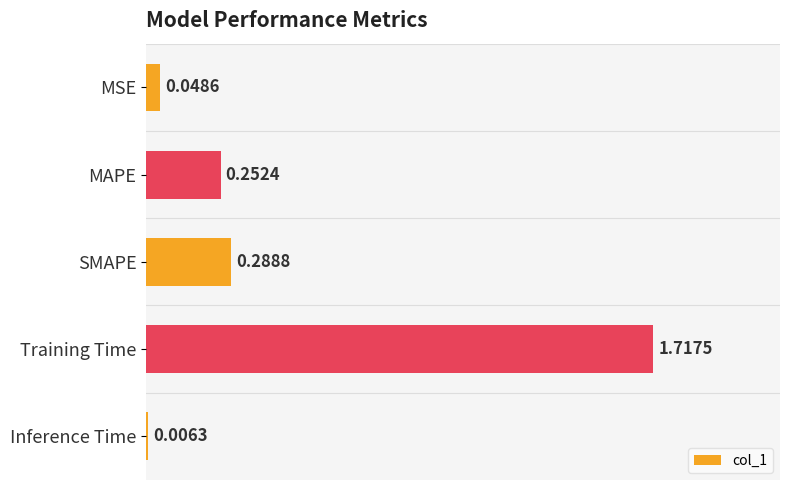

Between SMAPE and Training Time, which is larger?

Training Time